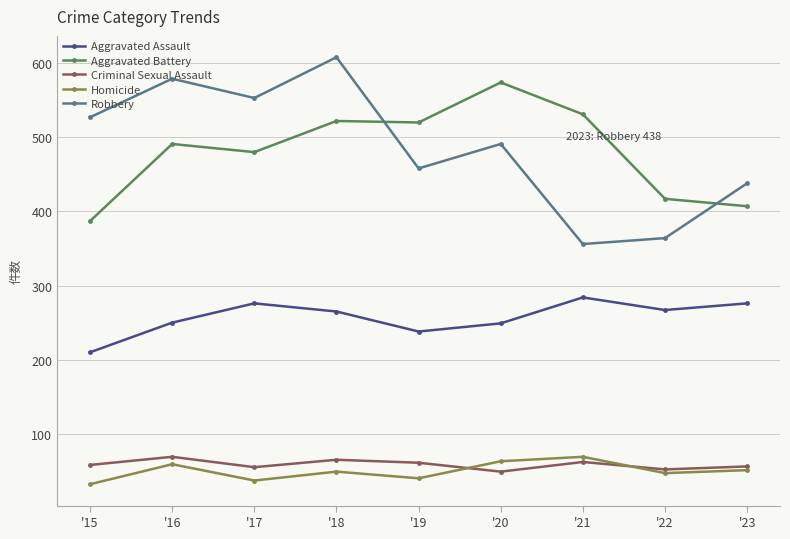

At which category does Aggravated Assault reach its first local peak?

'17